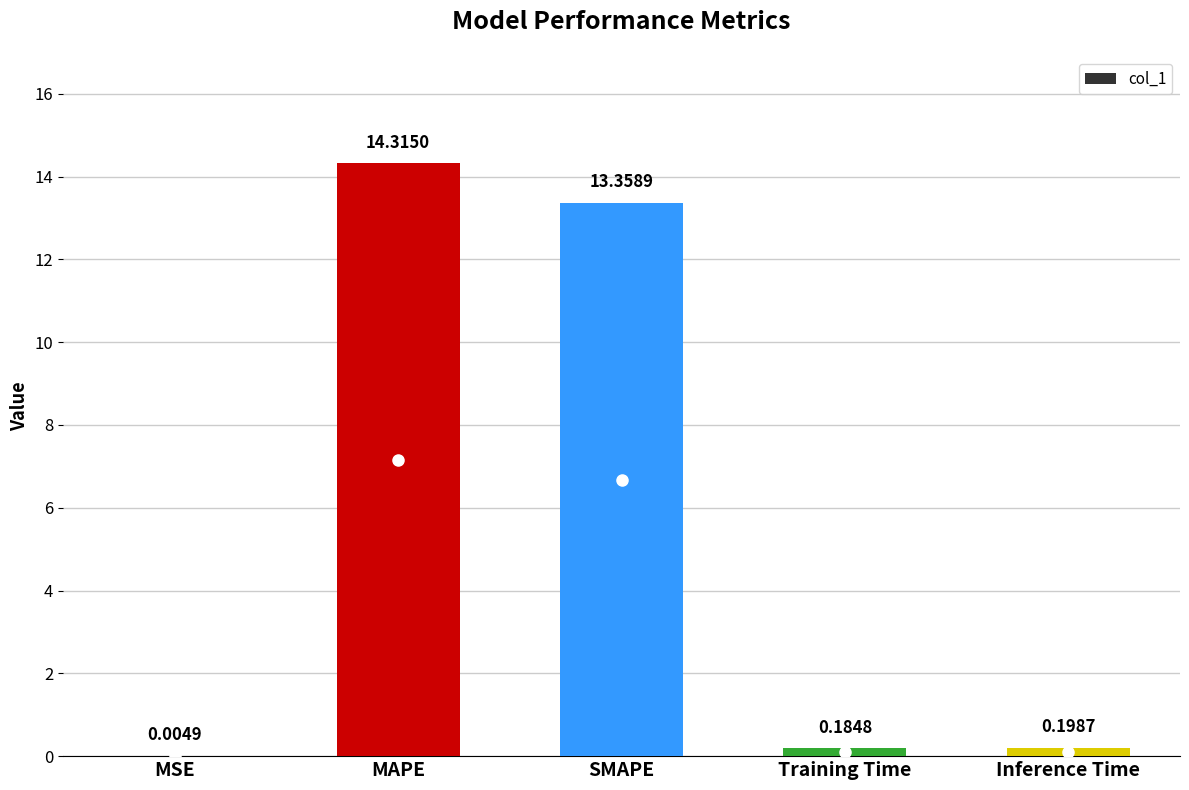

What is the change in value from MSE to Training Time?

+0.2